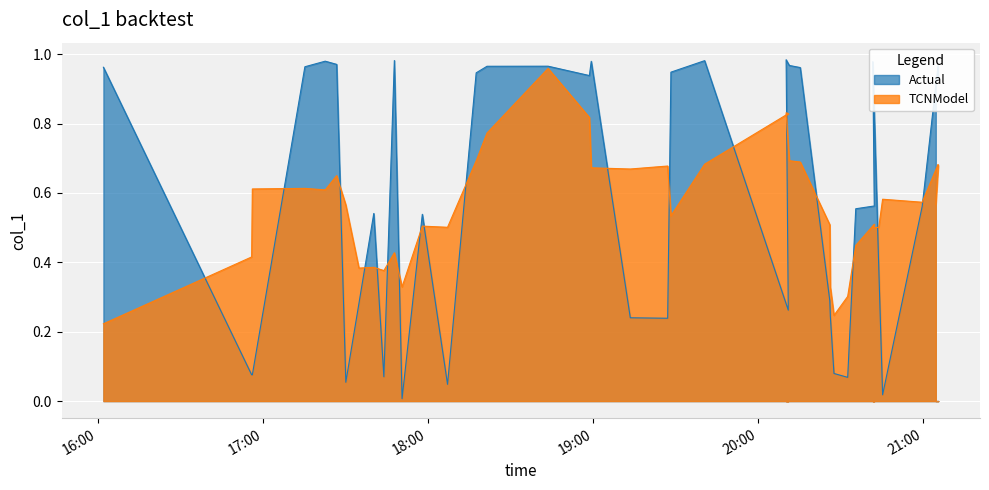

What is the sum of all values?

23.5